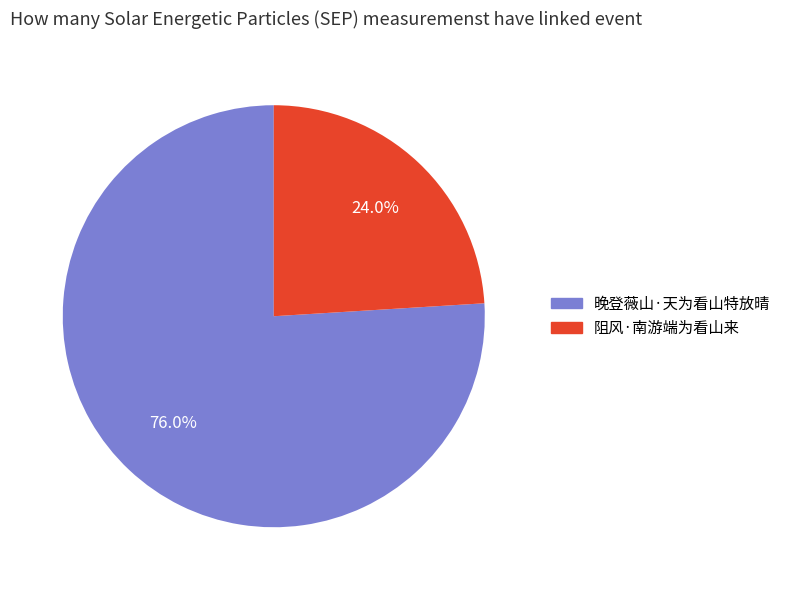

Which has a higher value, 阻风·南游端为看山来 or 晚登薇山·天为看山特放晴?

晚登薇山·天为看山特放晴